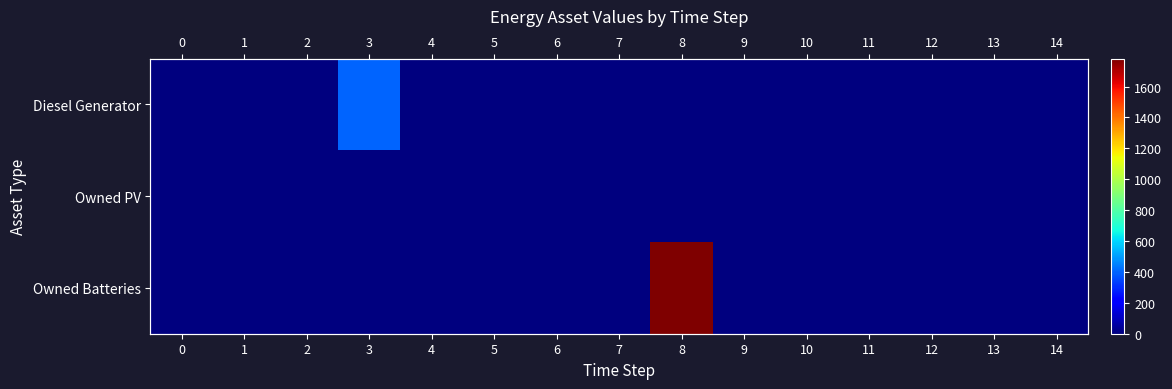

Count the number of data series in this chart.

3